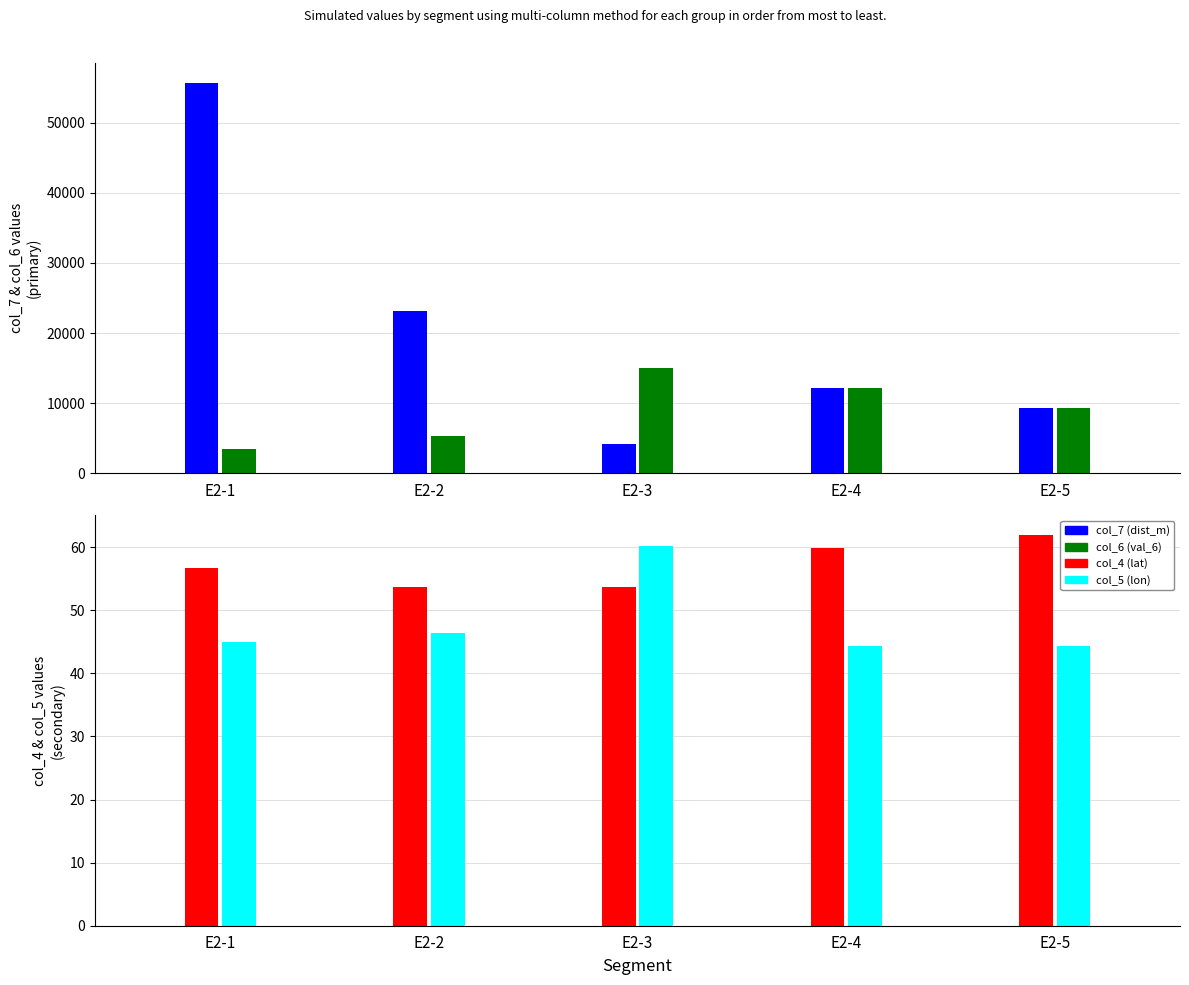

Reading left to right, transcribe all the data shown in this chart.

col_7 (dist_m): E2-1=55710.0	E2-2=23130.0	E2-3=4250.0	E2-4=12230.0	E2-5=9390.0
col_6 (val_6): E2-1=3420.0	E2-2=5360.0	E2-3=15040.0	E2-4=12230.0	E2-5=9390.0
col_4 (lat): E2-1=56.7	E2-2=53.6	E2-3=53.6	E2-4=59.8	E2-5=62.0
col_5 (lon): E2-1=44.9	E2-2=46.4	E2-3=60.3	E2-4=44.4	E2-5=44.4